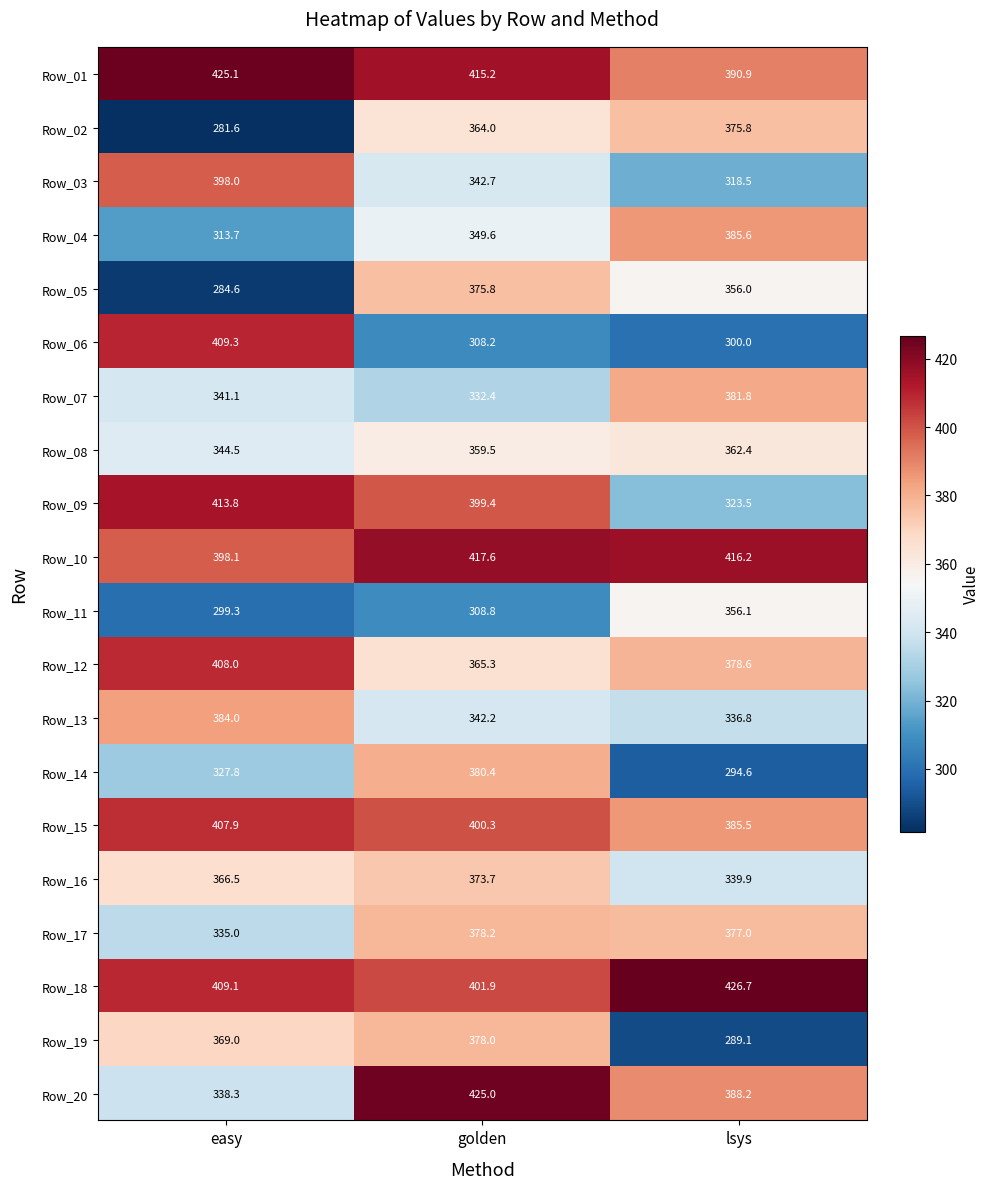

True or false: Row_19 has a value of 289.1 at lsys.

True